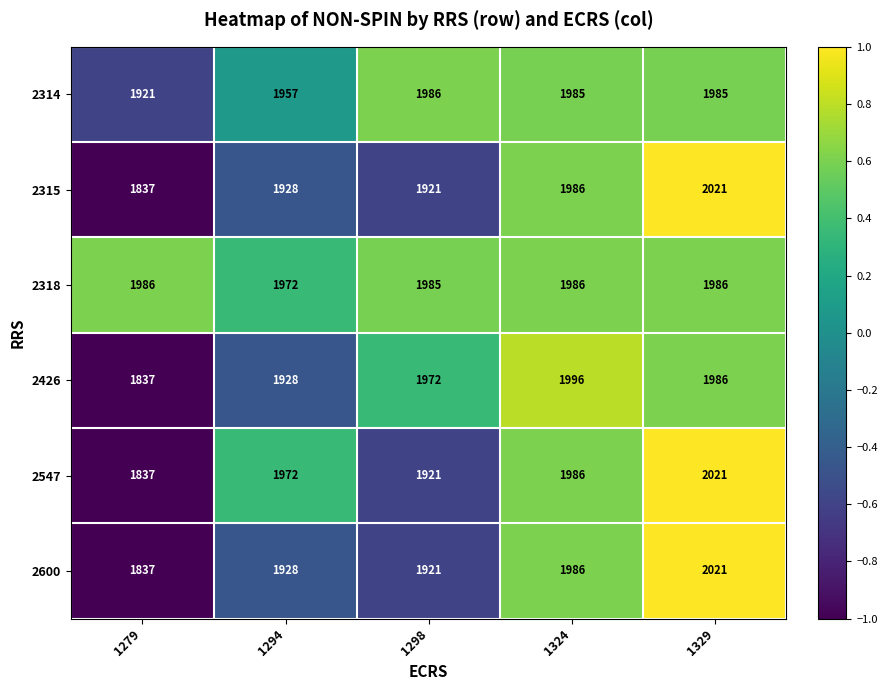

The 2314 series shows 1921 at 1279. True or false?

True